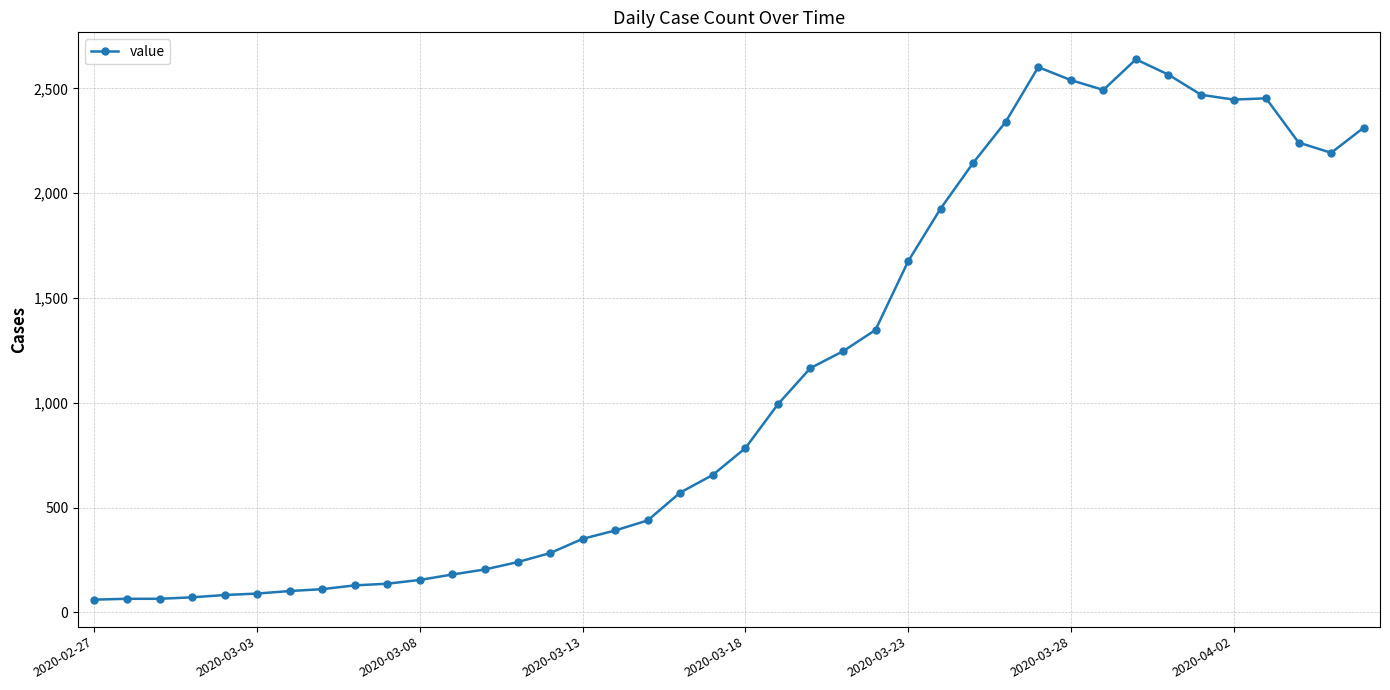

Count the number of categories in the chart.

40